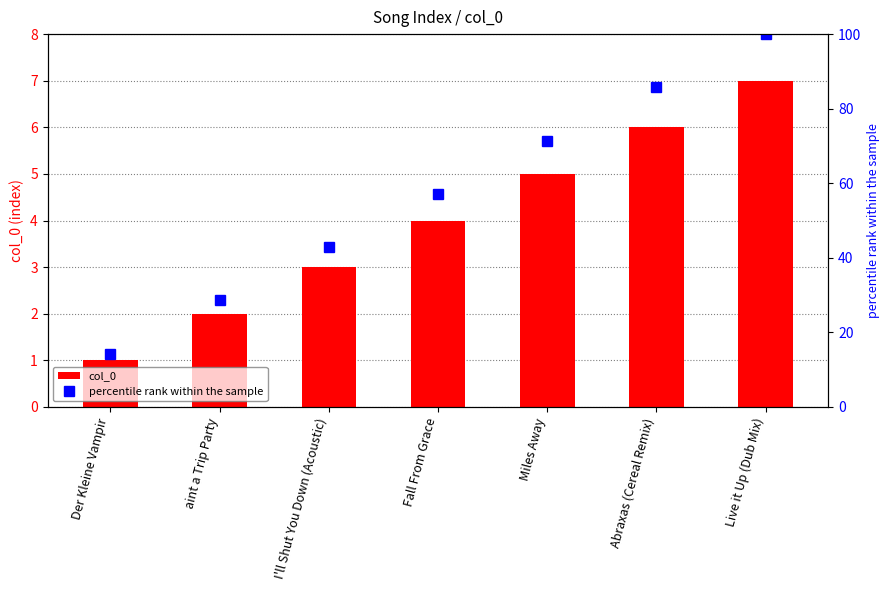

Rank the series by their maximum value, from highest to lowest.

percentile rank within the sample, col_0